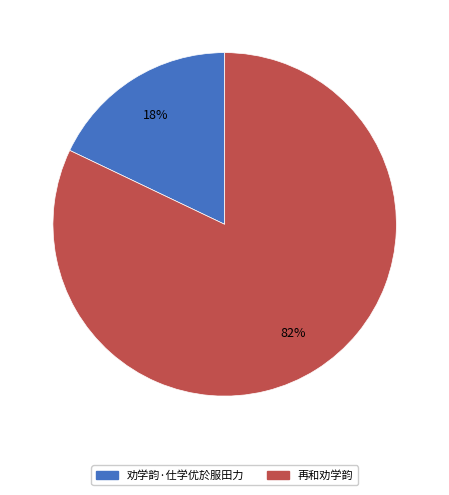

True or false: 再和劝学韵 accounts for 82% of the total.

True